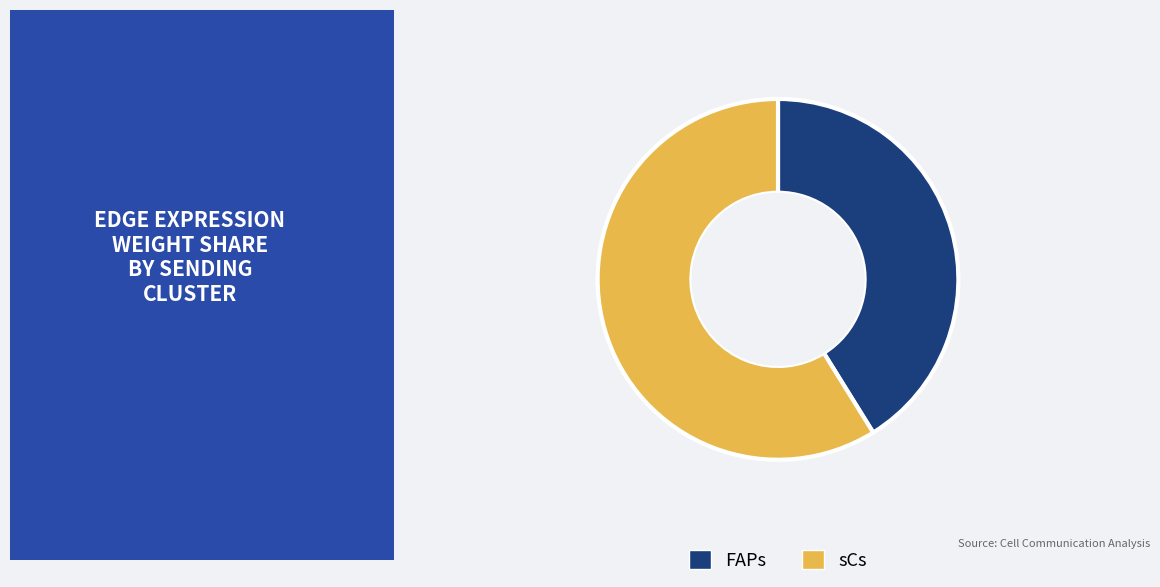

Between sCs and FAPs, which is larger?

sCs